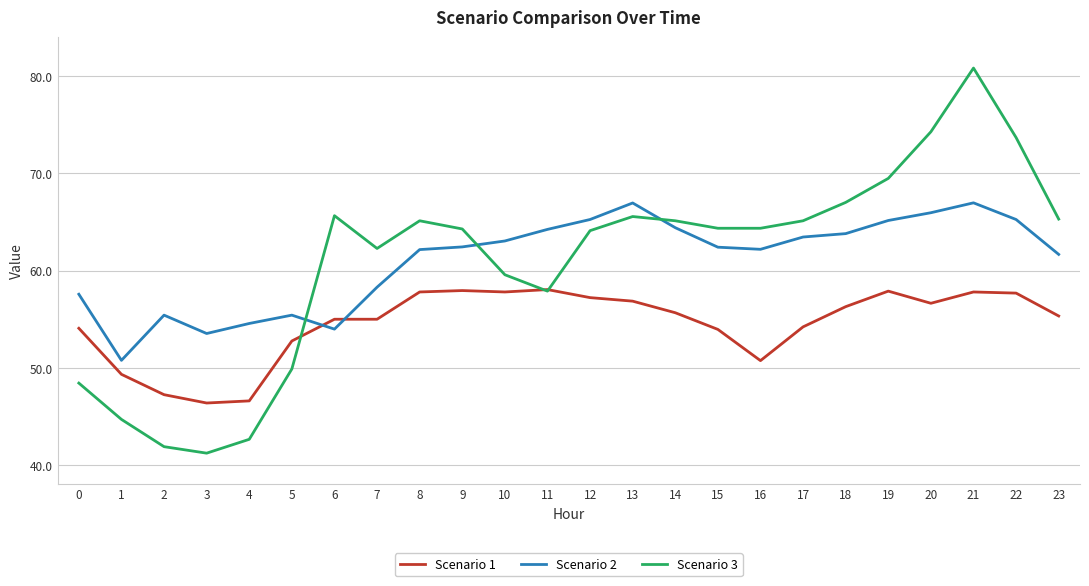

After their last crossing, which series has the higher values: Scenario 3 or Scenario 2?

Scenario 3